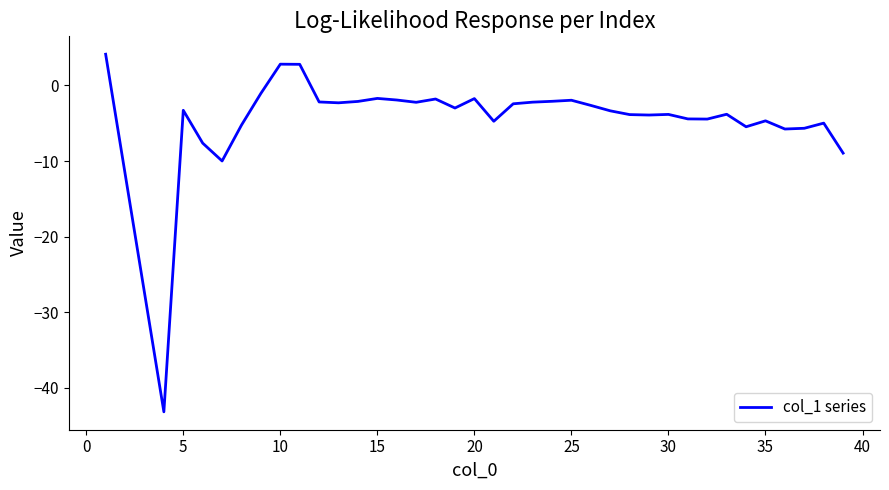

What is the maximum value shown in the chart?

4.1